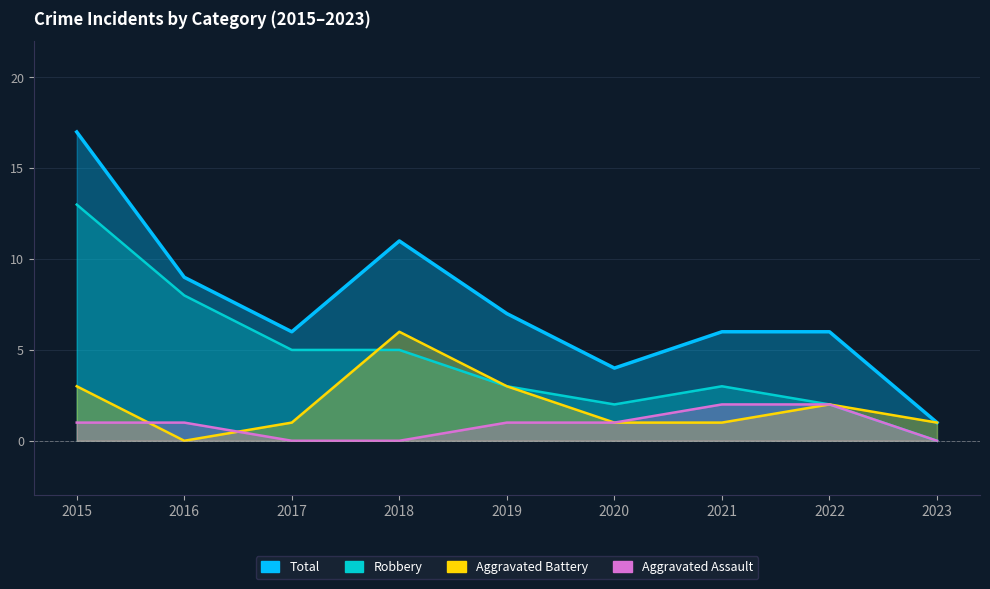

What is the sum of the Robbery values at 2022 and 2021?

5